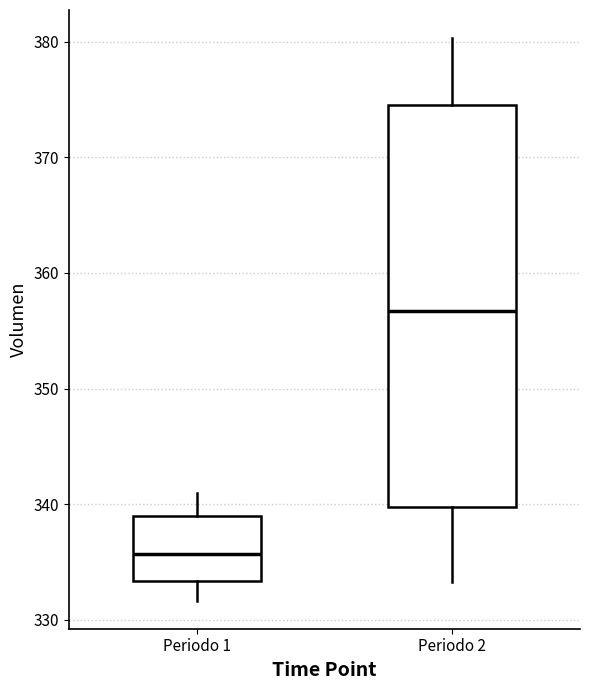

Where does the median line of the box for Periodo 2 sit on the y-axis? The values are not printed on the chart, so give them approximately, as read against the axis.

357